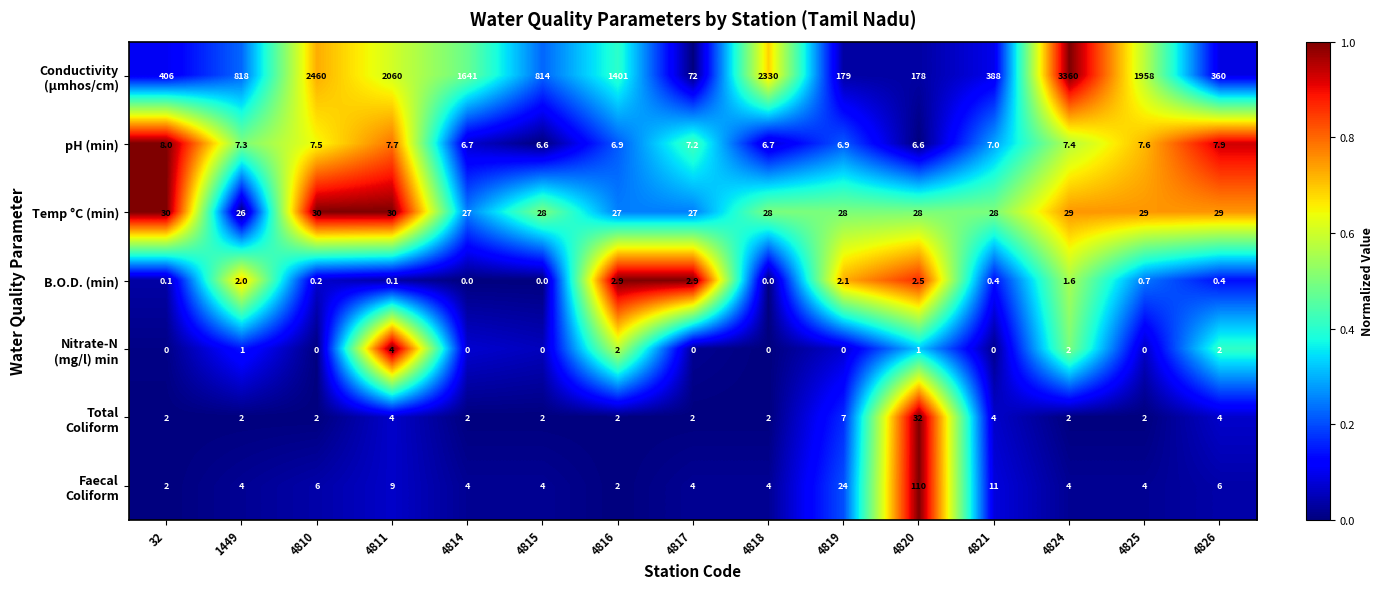

What is the sum of all pH (min) values?

108.0